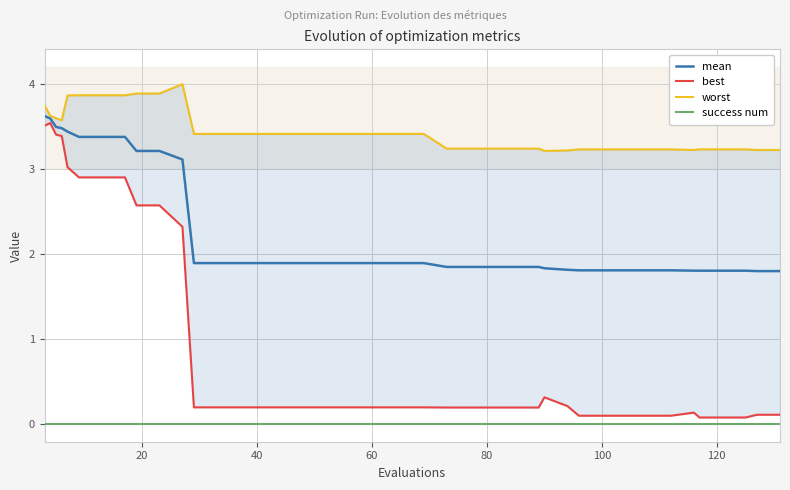

How many interior local peaks does the best series have?

3